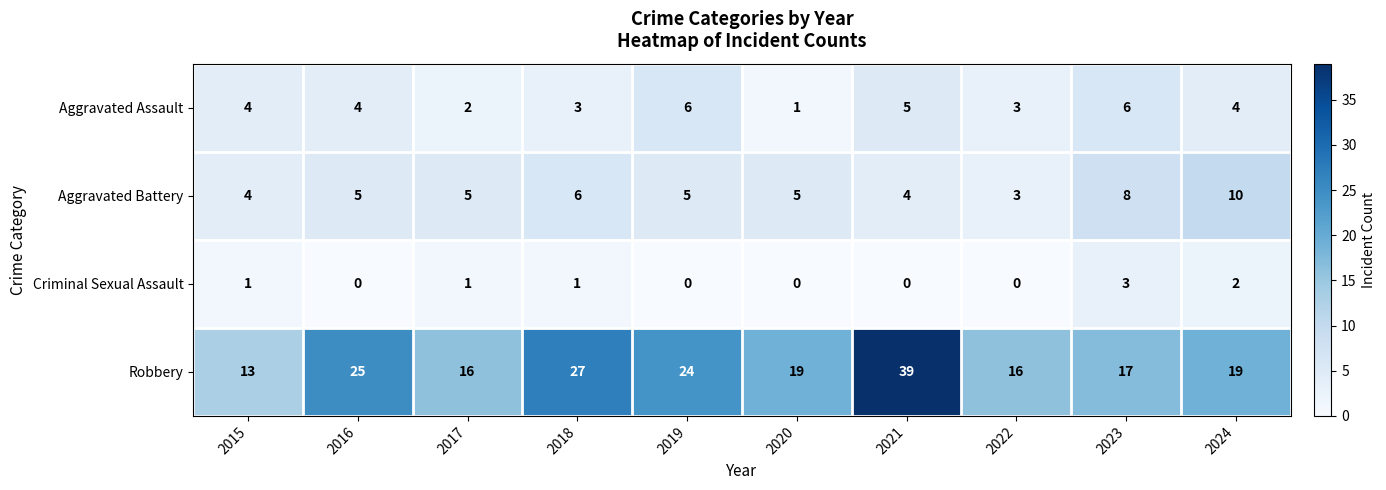

What value does the Aggravated Battery series have at 2021?

4